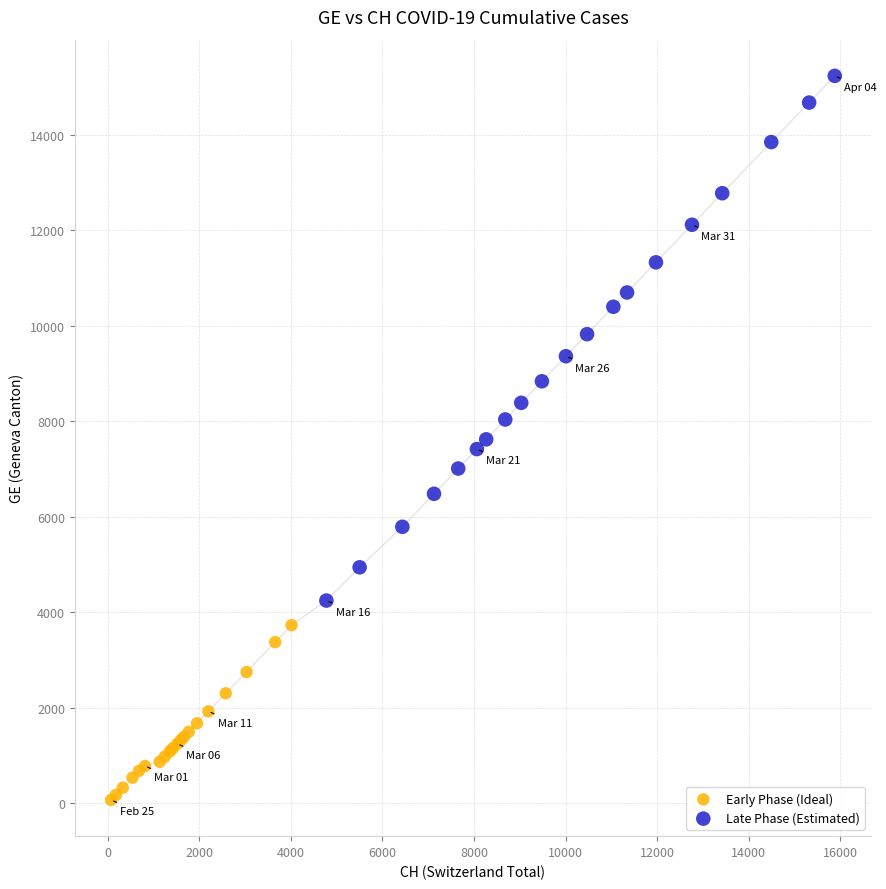

Which series reaches the minimum Y coordinate?

Early Phase (Ideal)